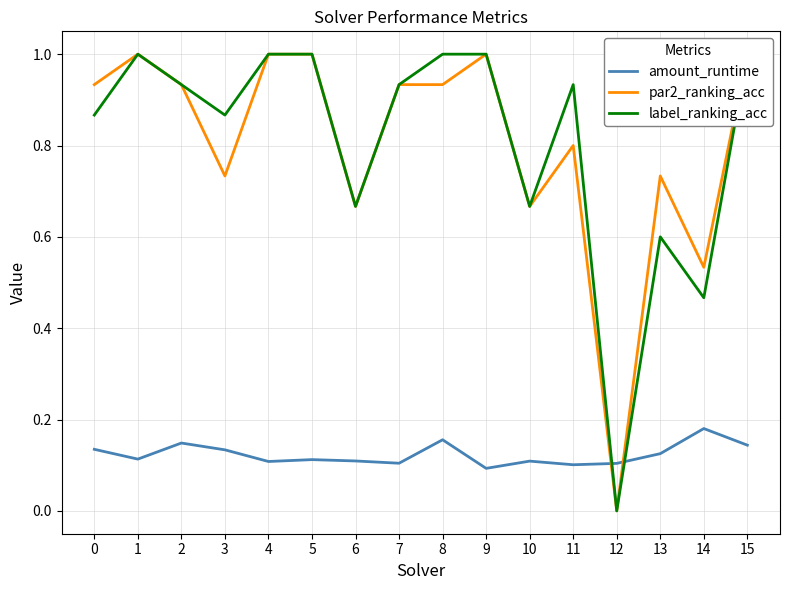

Is it true that amount_runtime equals 0.1 at 11?

True